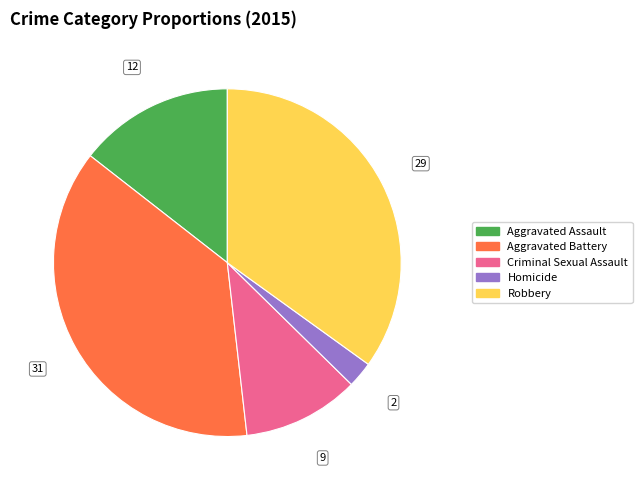

Between Robbery and Criminal Sexual Assault, which is larger?

Robbery